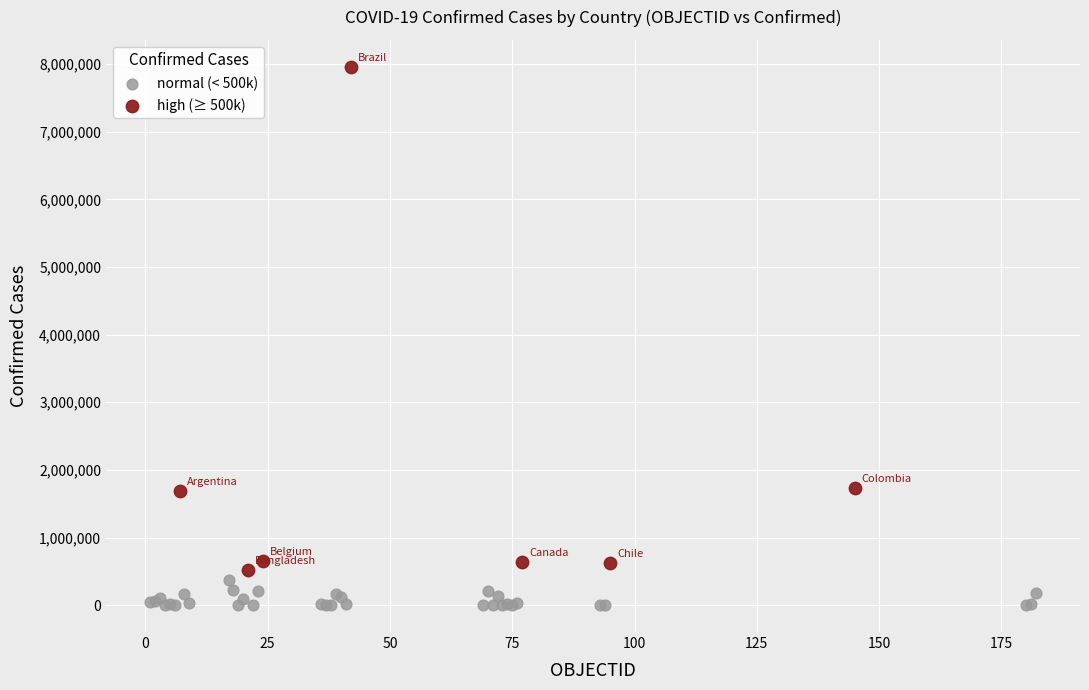

Which series has the largest Y range (max minus min)?

high (≥ 500k)